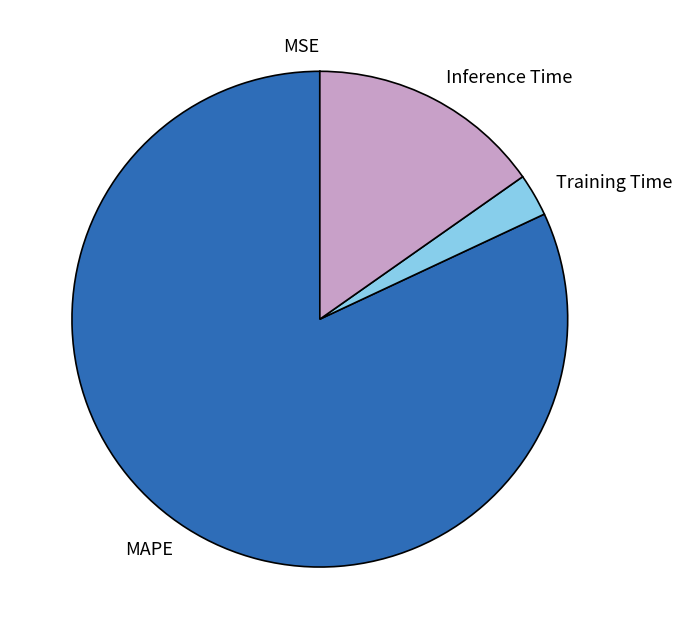

Which slice is the largest?

MAPE